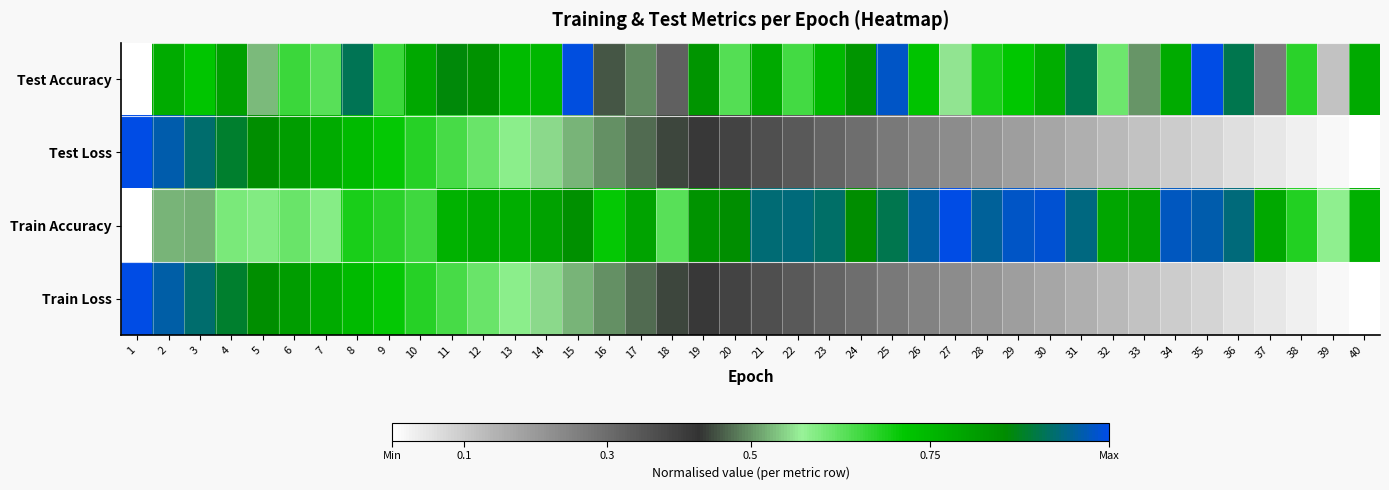

List the series in order of their peak value, lowest first.

Test Accuracy, Test Loss, Train Accuracy, Train Loss